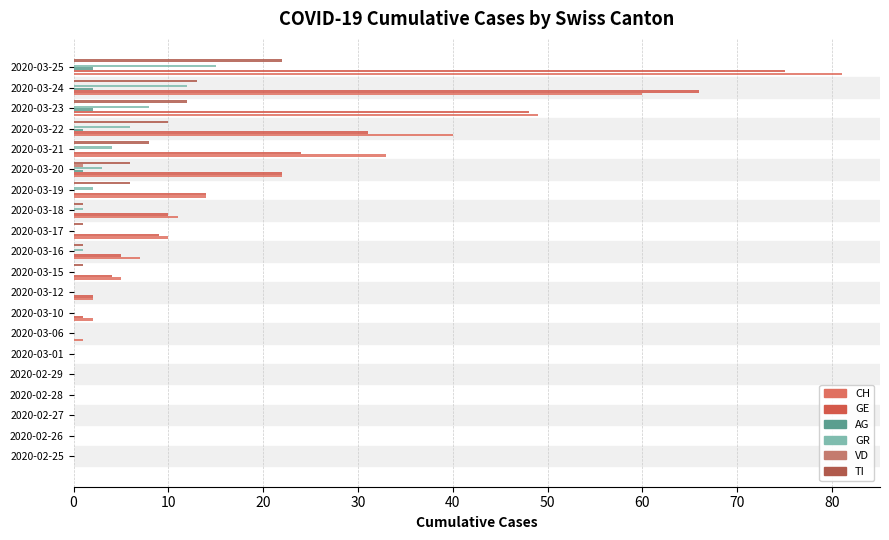

What is the maximum value shown in the chart?

81